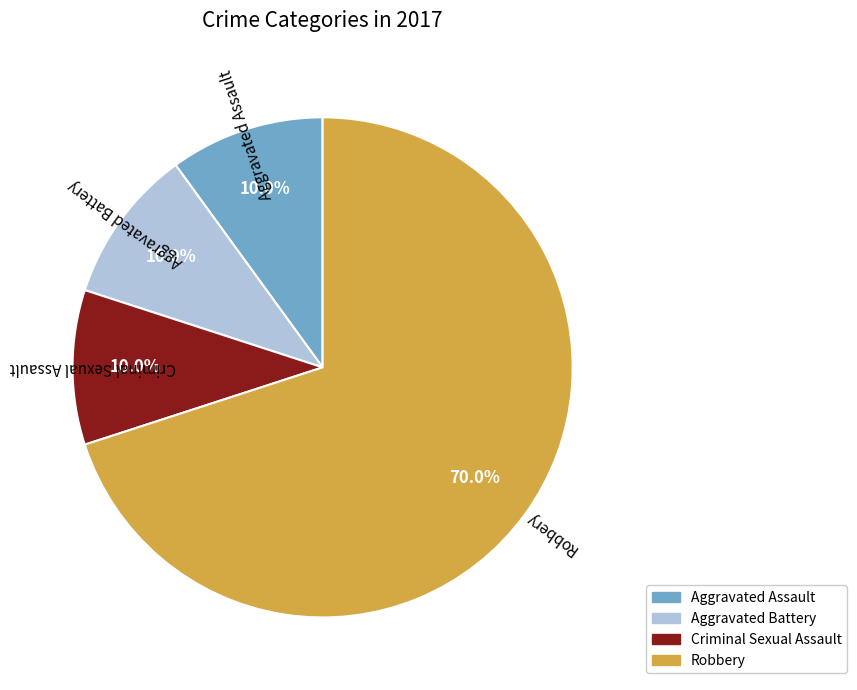

Is there a majority slice in this chart?

Yes